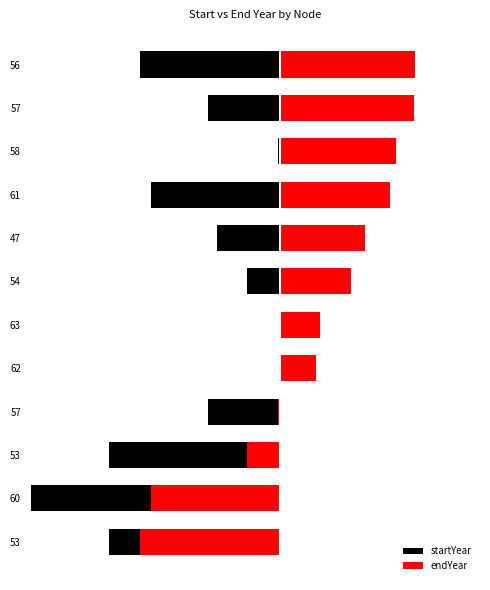

Where does the endYear series first go above 7?

54